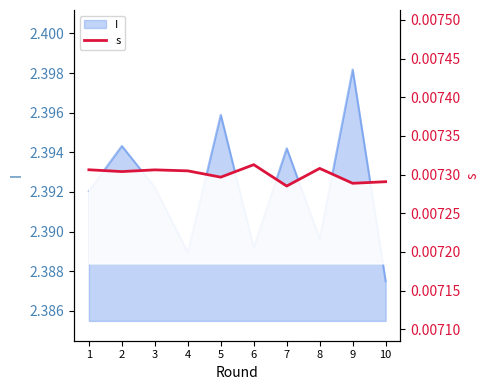

Rank the categories by value from highest to lowest.

6, 8, 1, 3, 4, 2, 5, 10, 9, 7